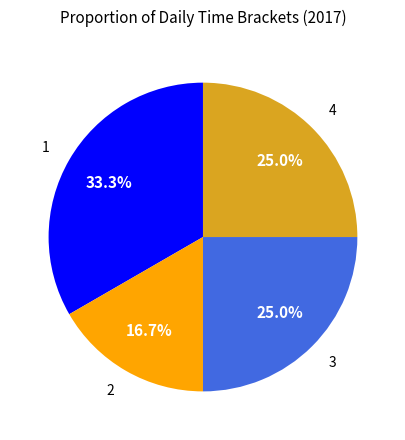

Which category has the smallest portion of the pie?

2